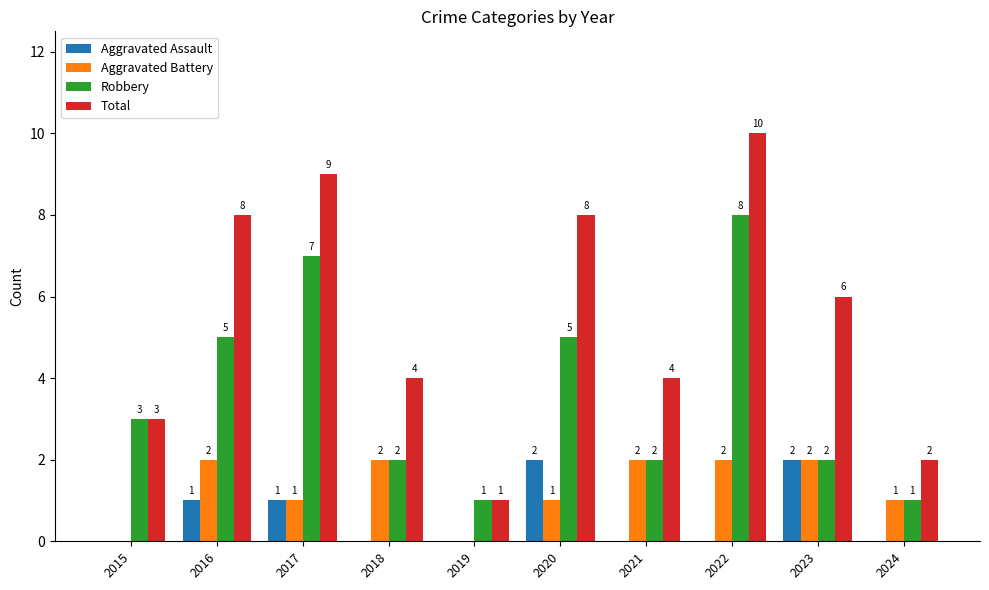

What is the maximum value shown in the chart?

10